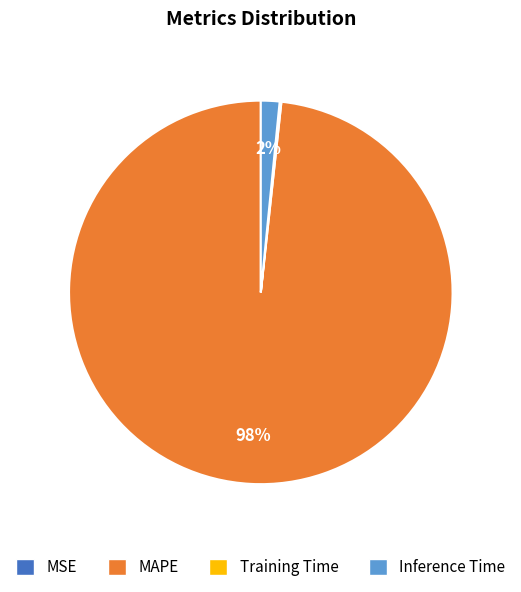

To the nearest percent, what is the difference between the largest and smallest slice percentages?

98%